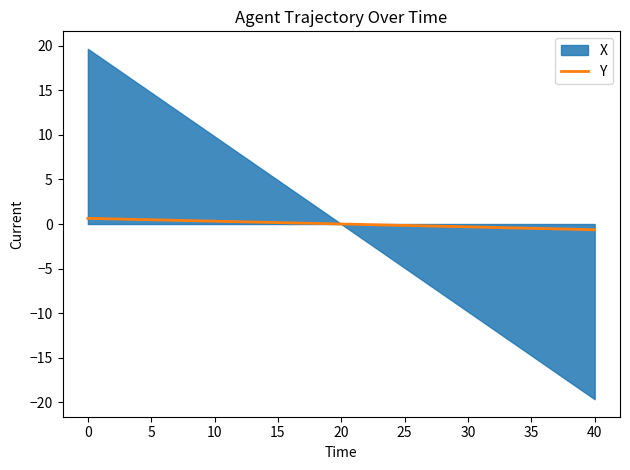

What is the label of the 37th point from the right?

10